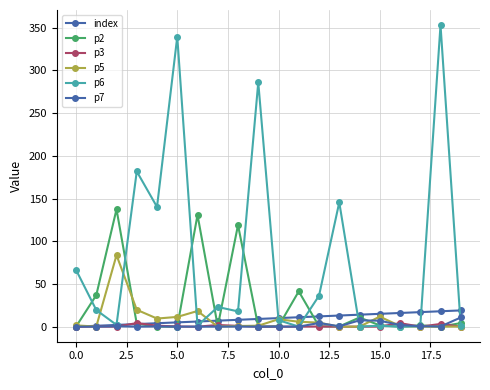

Which series has the largest total across all categories?

p6